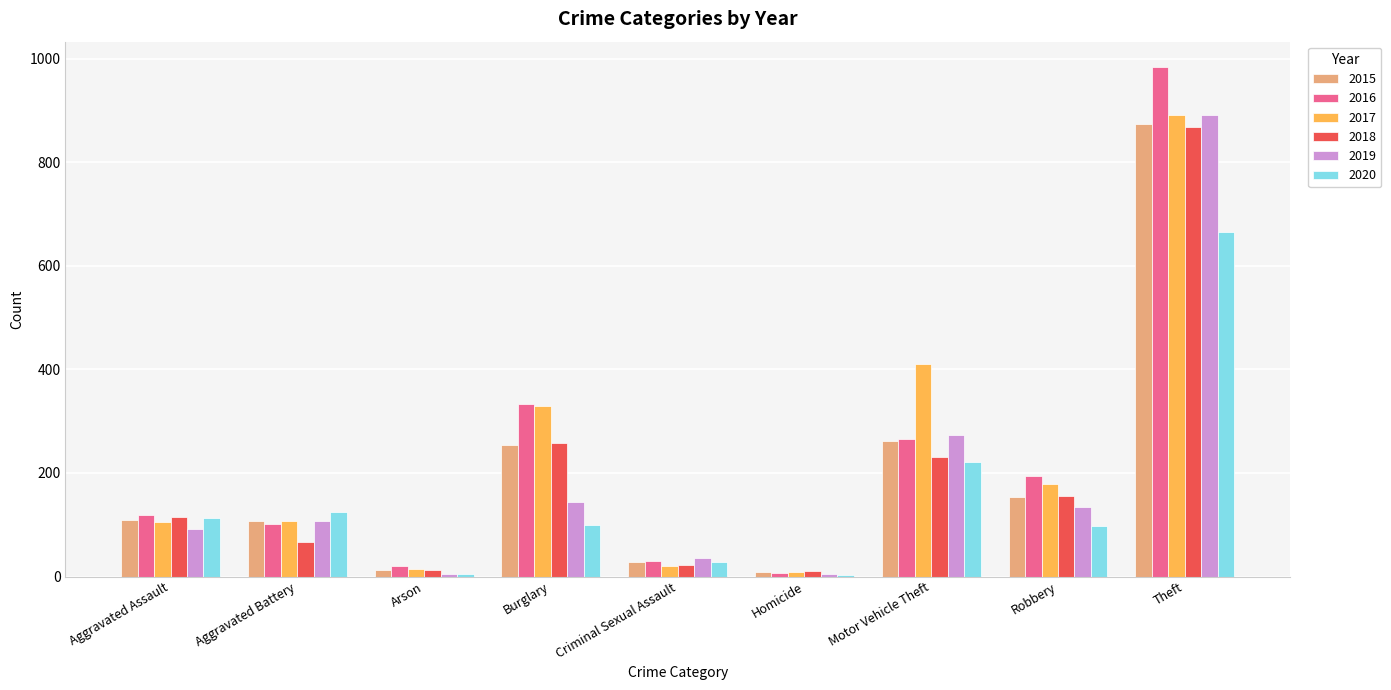

Which label corresponds to the largest value in the chart?

Theft